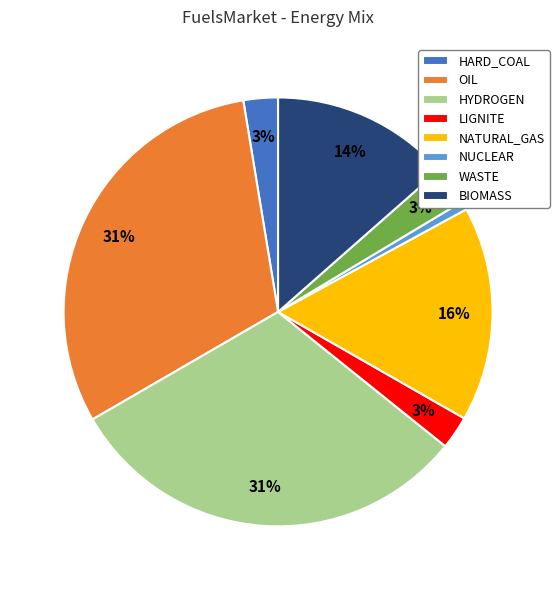

To the nearest percent, what percentage of the pie is WASTE?

3%